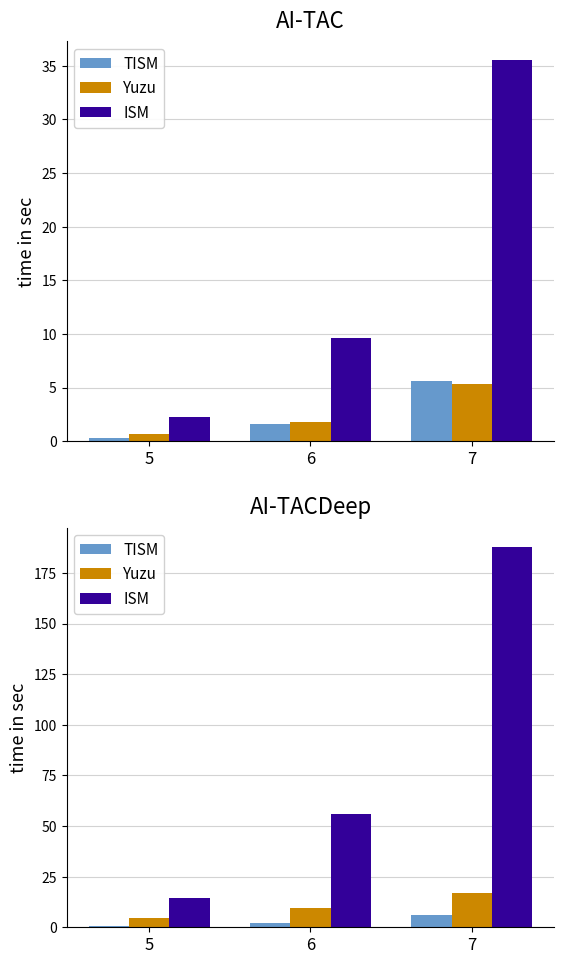

What is the spread (max minus min) of values at 7?

182.0